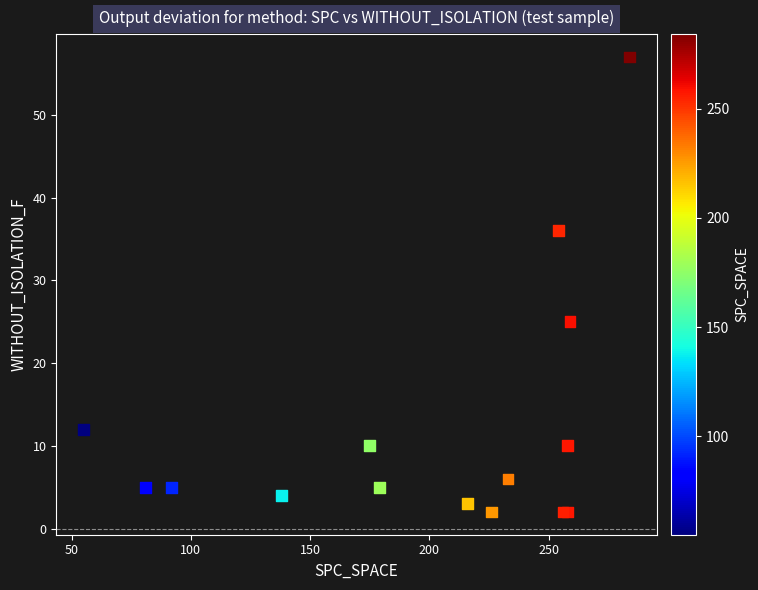

What Y value in the scatter plot is closest to 29?

25